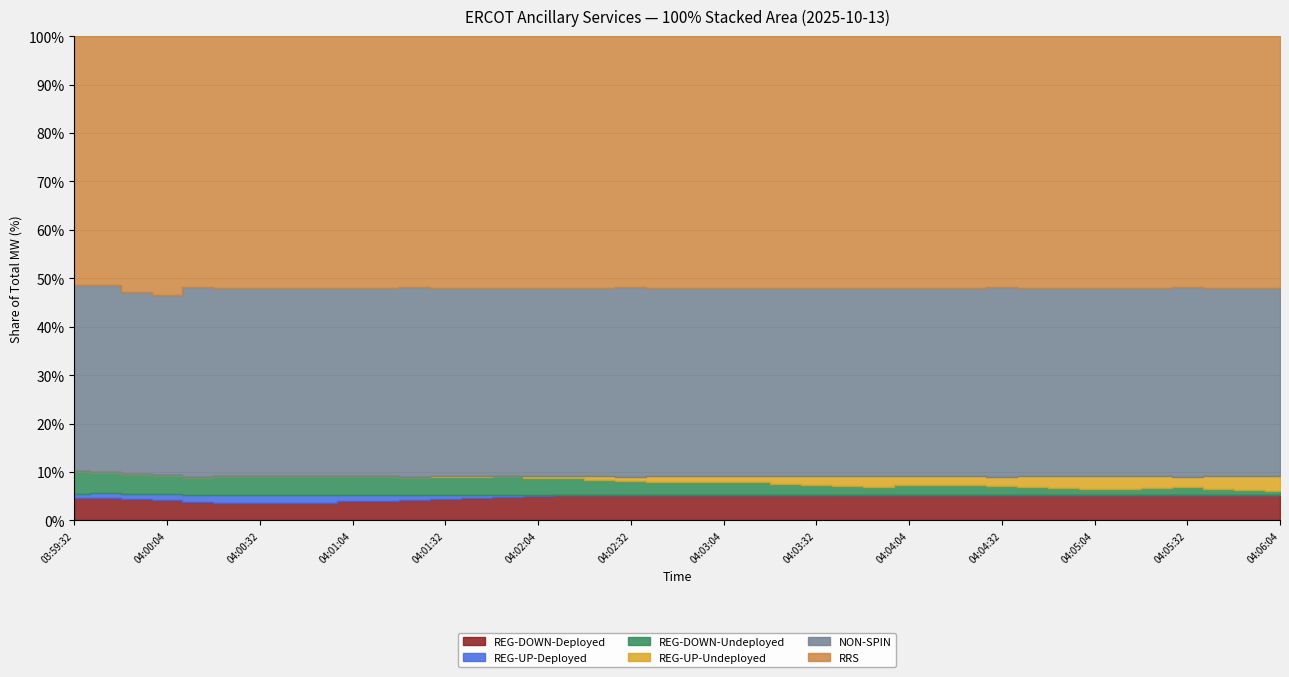

Between 04:02:04 and 04:00:12, which is larger?

04:02:04